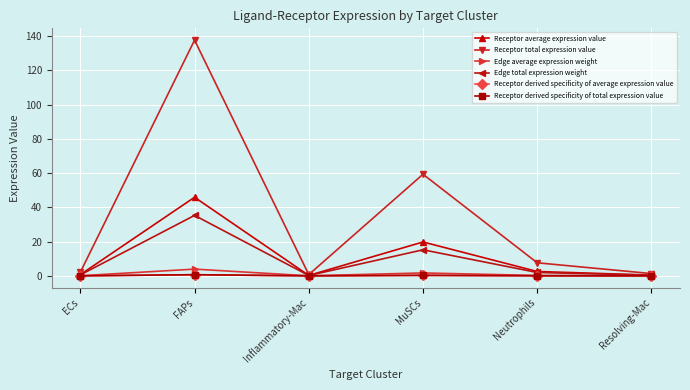

Does the chart have visible grid lines?

Yes